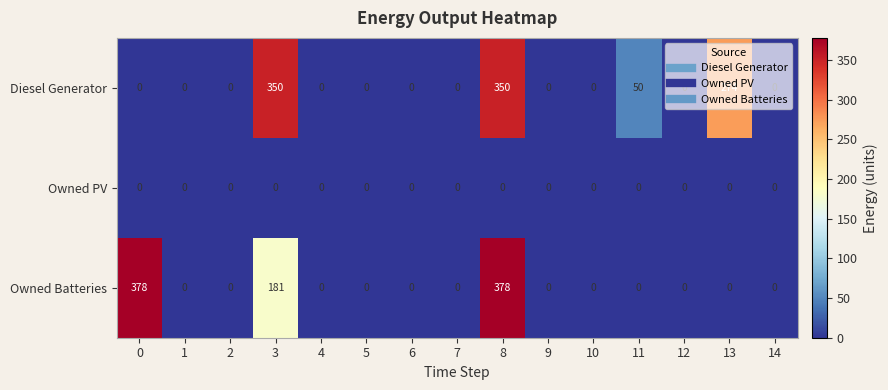

Rank the series at 8 from lowest to highest value.

Owned PV, Diesel Generator, Owned Batteries